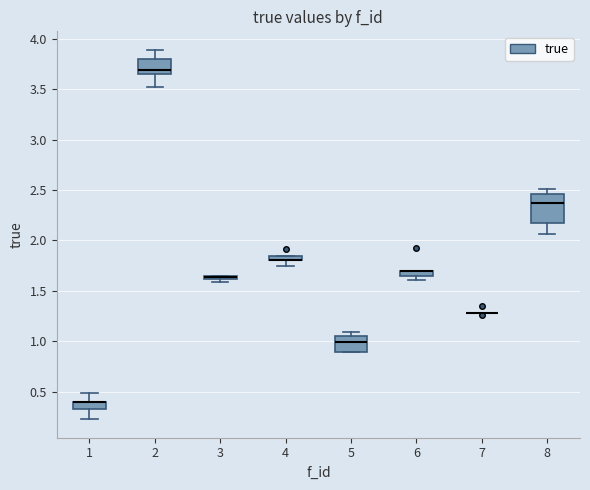

Which box is the tallest, from its lower edge to its upper edge?

8